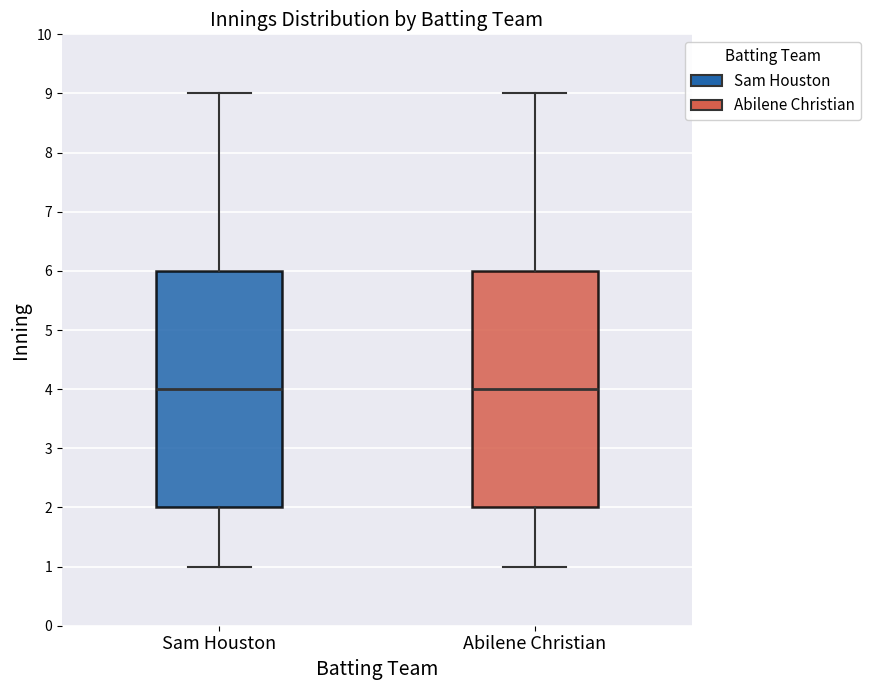

Reading left to right, transcribe this box plot: for each box, give where its median line is, the range the box spans, and where its two whiskers end, as read against the y-axis. The values are not printed on the chart, so give them approximately, as read against the axis.

Sam Houston: median 4, box 2 to 6, whiskers 1 to 9
Abilene Christian: median 4, box 2 to 6, whiskers 1 to 9